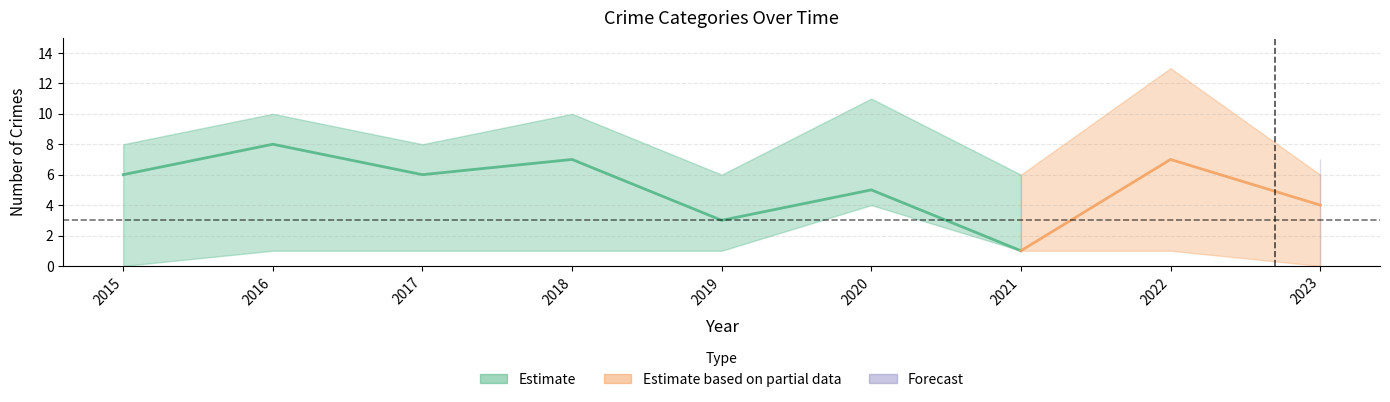

Reading left to right, list all the values displayed in this chart.

Aggravated Assault: 2015=0	2016=1	2017=1	2018=1	2019=1	2020=4	2021=1	2022=1	2023=0
Aggravated Battery: 2015=2	2016=1	2017=1	2018=2	2019=2	2020=2	2021=4	2022=5	2023=2
Robbery: 2015=6	2016=8	2017=6	2018=7	2019=3	2020=5	2021=1	2022=7	2023=4
Total: 2015=8	2016=10	2017=8	2018=10	2019=6	2020=11	2021=6	2022=13	2023=6